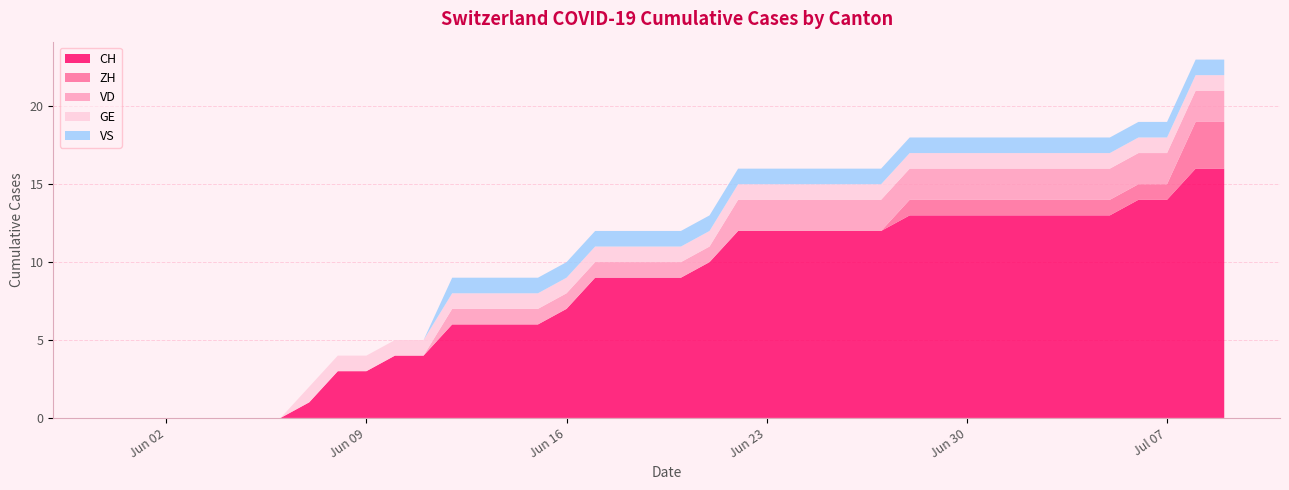

What position from the right is 2020-06-03?

37